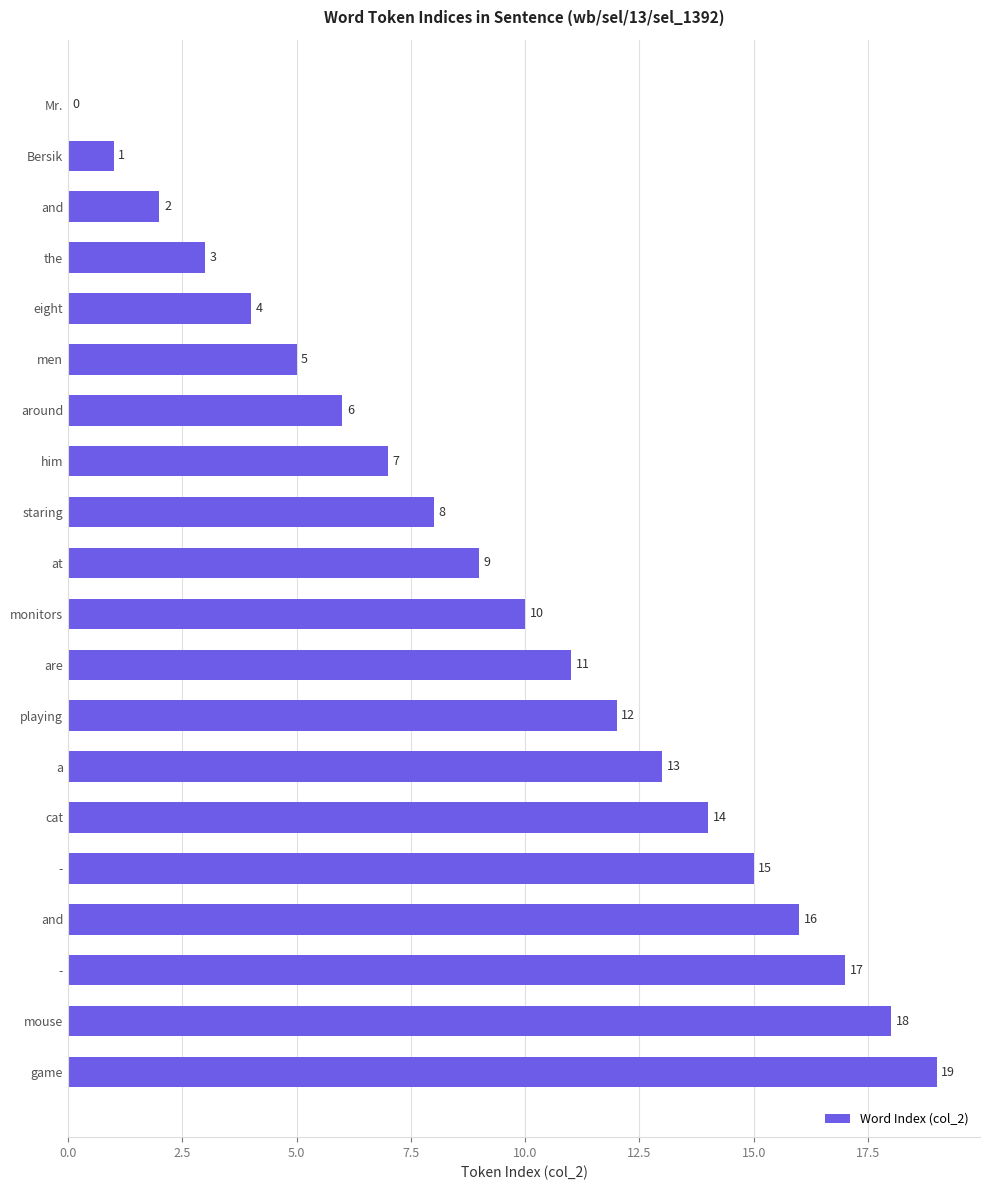

Are the bars horizontal?

Yes